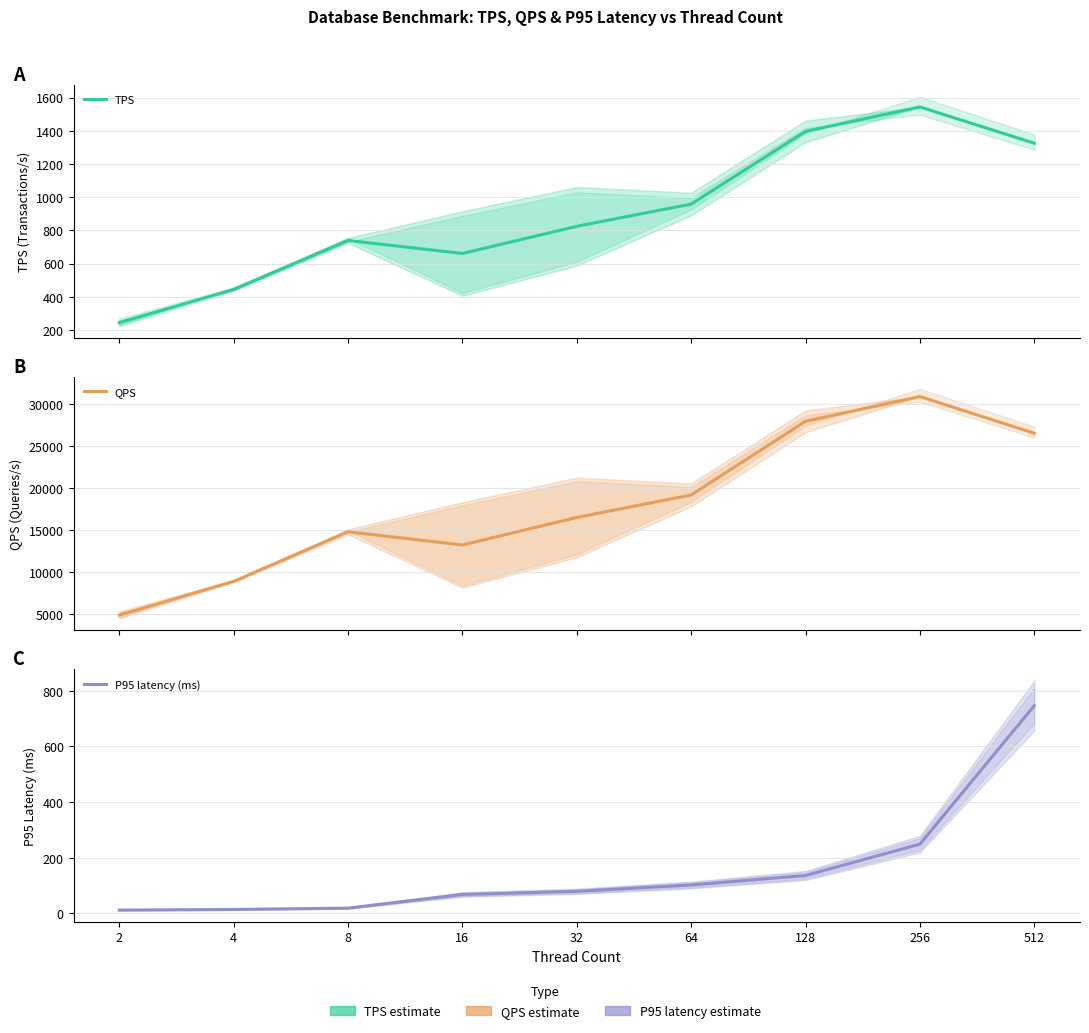

What is the approximate value of TPS at 8?

740.0